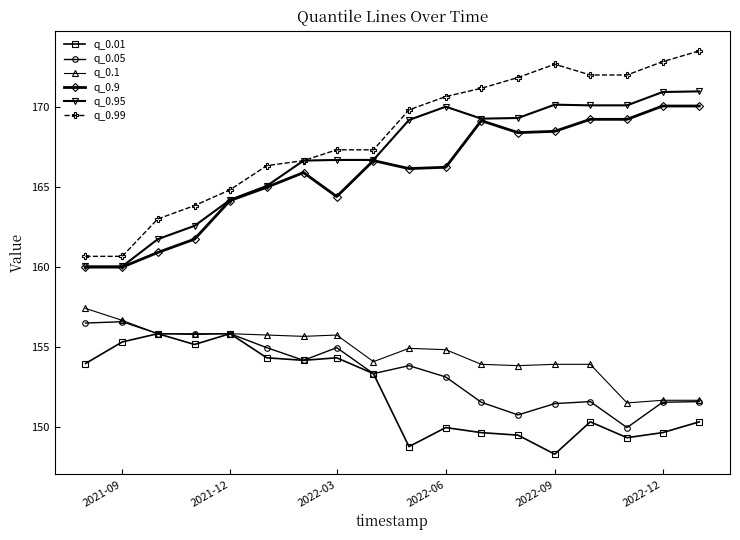

What is the maximum value for q_0.99?

173.5